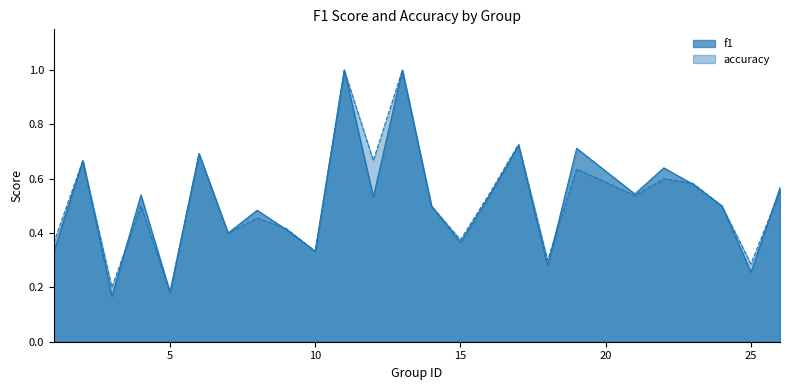

The value of accuracy at 1 is 0.4. True or false?

True